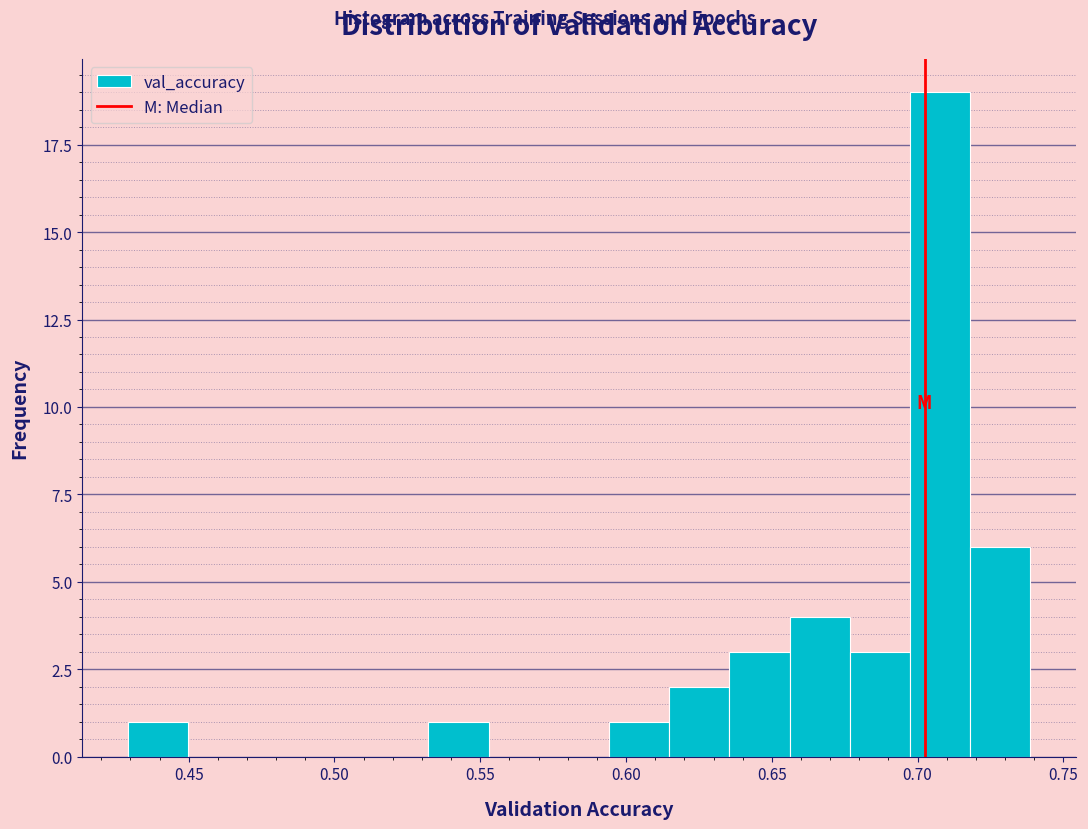

Reading left to right, transcribe this chart: for each bar, give the range it covers on the x-axis and its height. Neither the bar edges nor the heights are printed on the chart, so give them approximately, as read against the axes.

0.430 to 0.450: 1
0.450 to 0.470: 0
0.470 to 0.490: 0
0.490 to 0.510: 0
0.510 to 0.530: 0
0.530 to 0.555: 1
0.555 to 0.575: 0
0.575 to 0.595: 0
0.595 to 0.615: 1
0.615 to 0.635: 2
0.635 to 0.655: 3
0.655 to 0.675: 4
0.675 to 0.695: 3
0.695 to 0.720: 19
0.720 to 0.740: 6